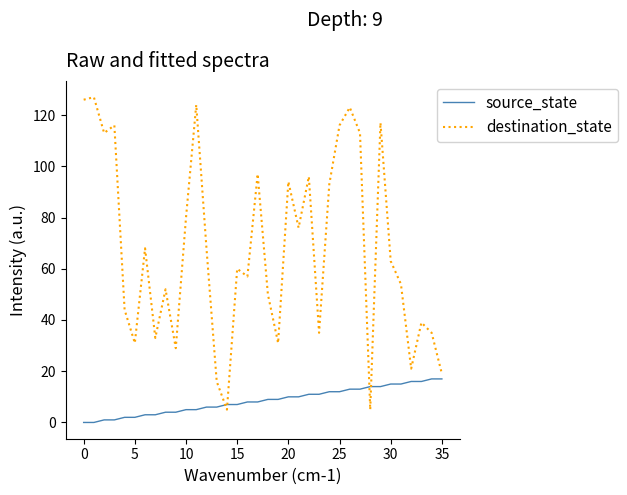

What is the difference between the maximum and second lowest values in the destination_state series?

122